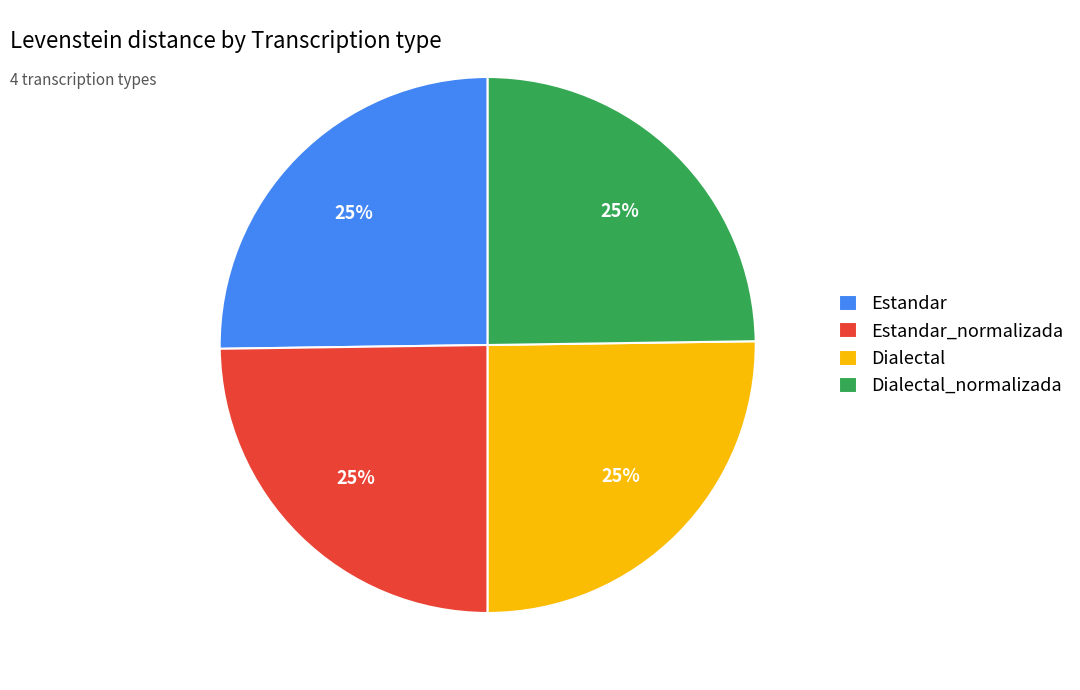

What percentage is the Estandar slice, to the nearest percent?

25%